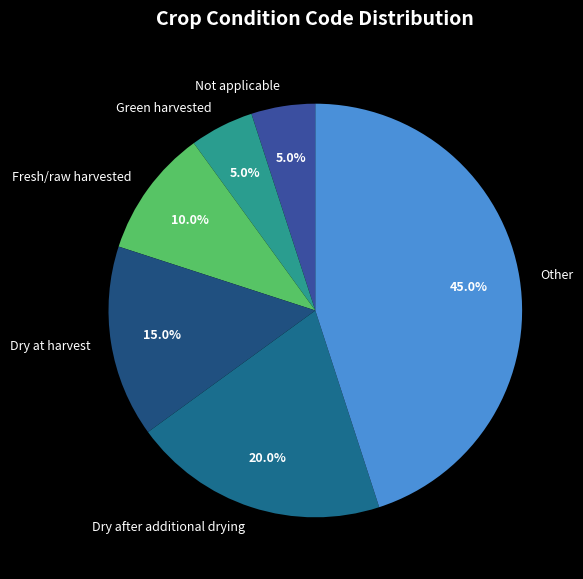

Does any single category account for the majority?

No